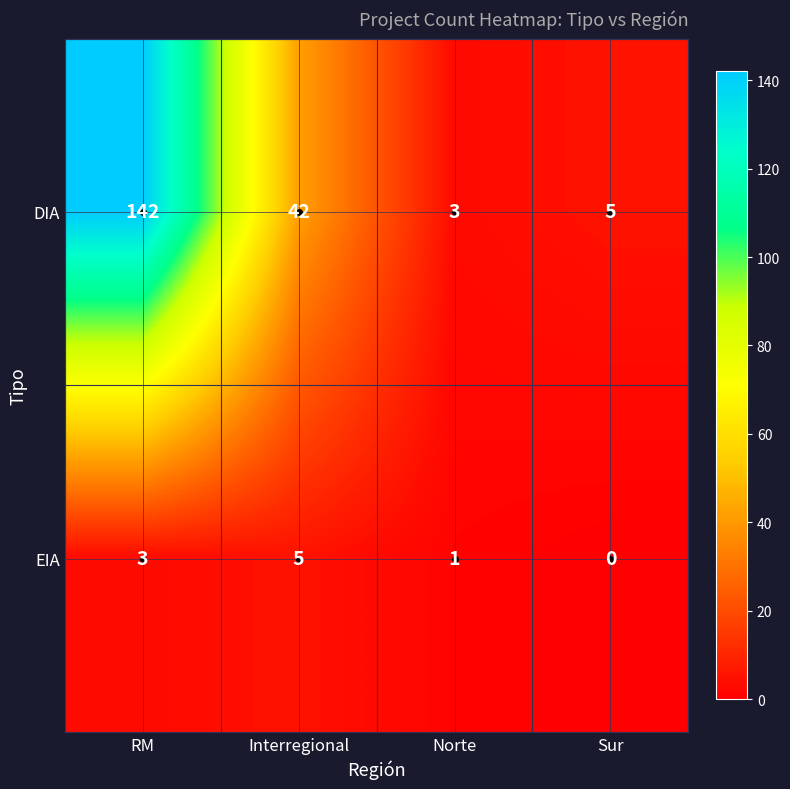

Rank the series by their average value, from lowest to highest.

EIA, DIA